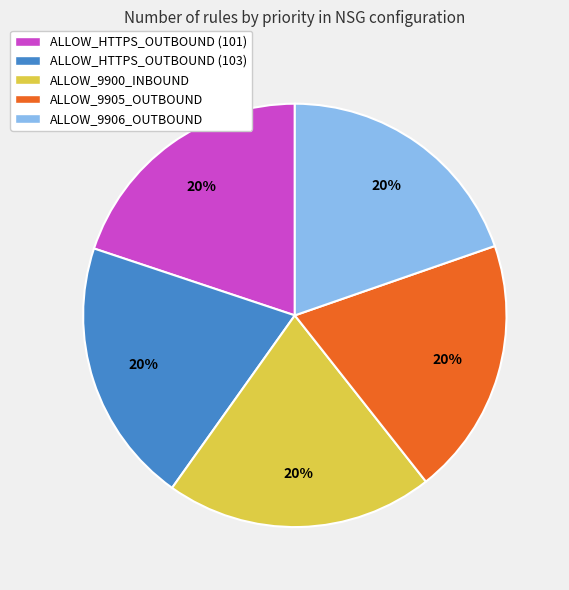

Is there a majority slice in this chart?

No